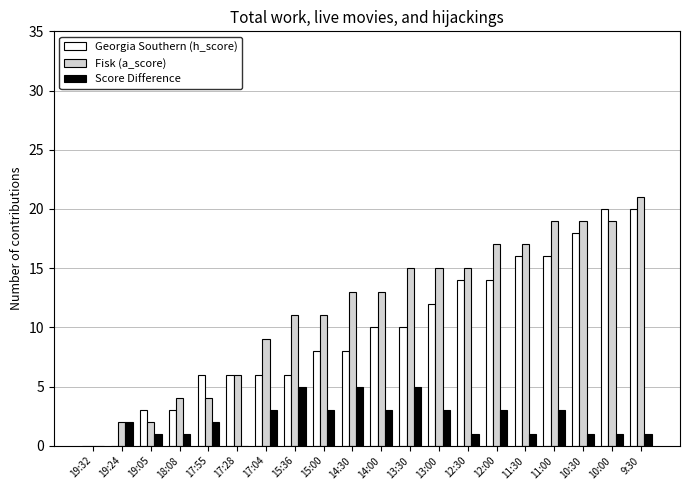

How many Georgia Southern (h_score) values are between 6 and 16?

13